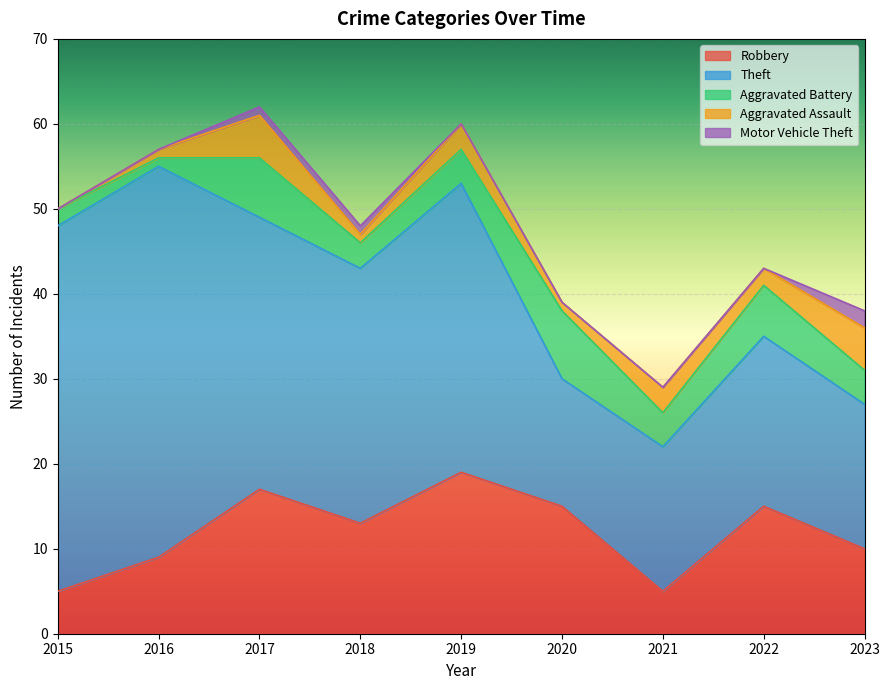

Where is Robbery nearest to the value 12?

2018